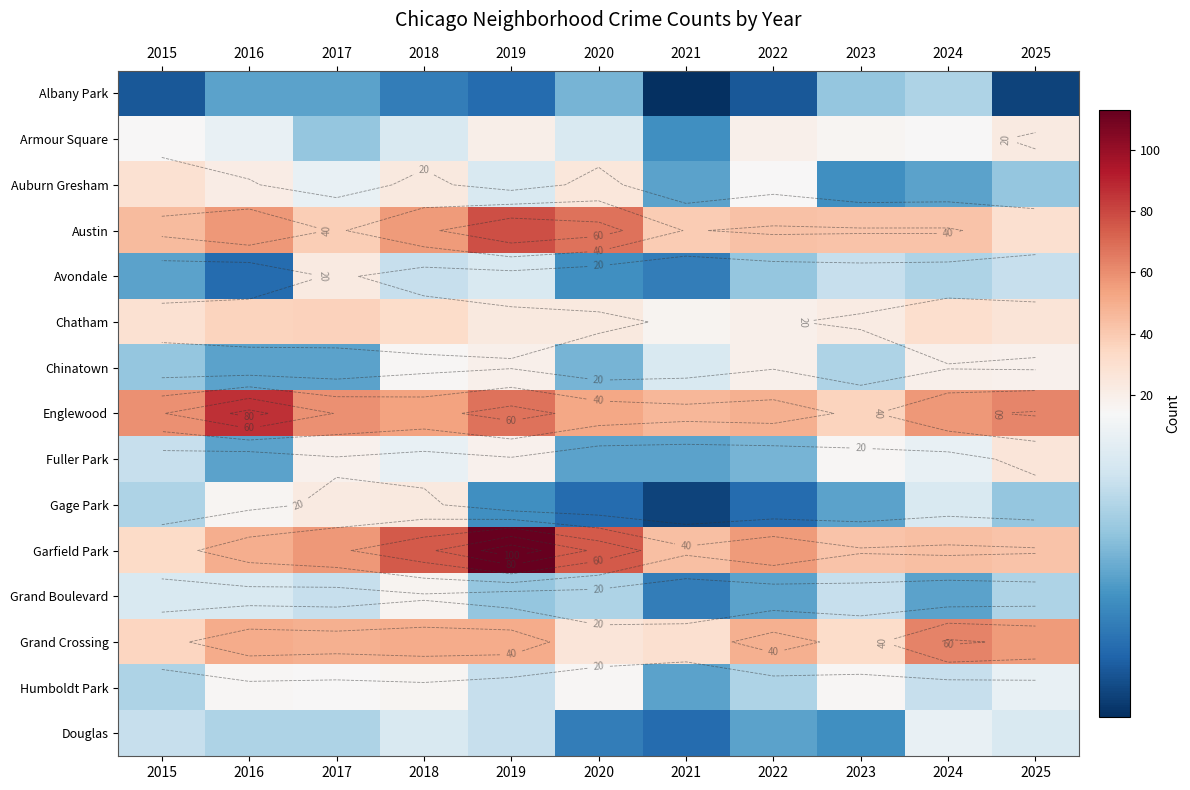

Rank the series at 2024 from lowest to highest value.

Auburn Gresham, Grand Boulevard, Albany Park, Avondale, Humboldt Park, Gage Park, Fuller Park, Douglas, Armour Square, Chinatown, Chatham, Austin, Garfield Park, Englewood, Grand Crossing